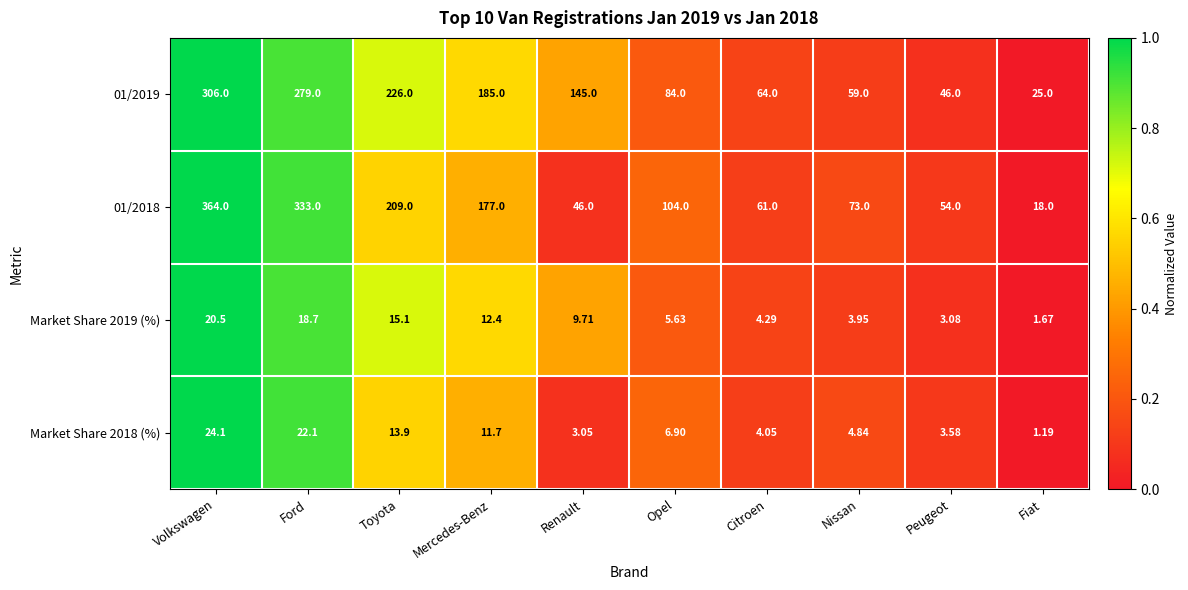

List the labels in order of 01/2019 value, smallest first.

Fiat, Peugeot, Nissan, Citroen, Opel, Renault, Mercedes-Benz, Toyota, Ford, Volkswagen